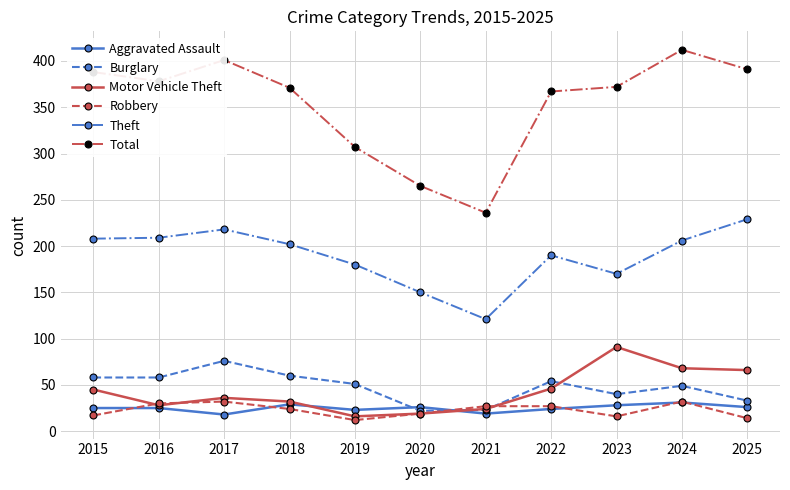

What value does the Theft series have at 2023?

170